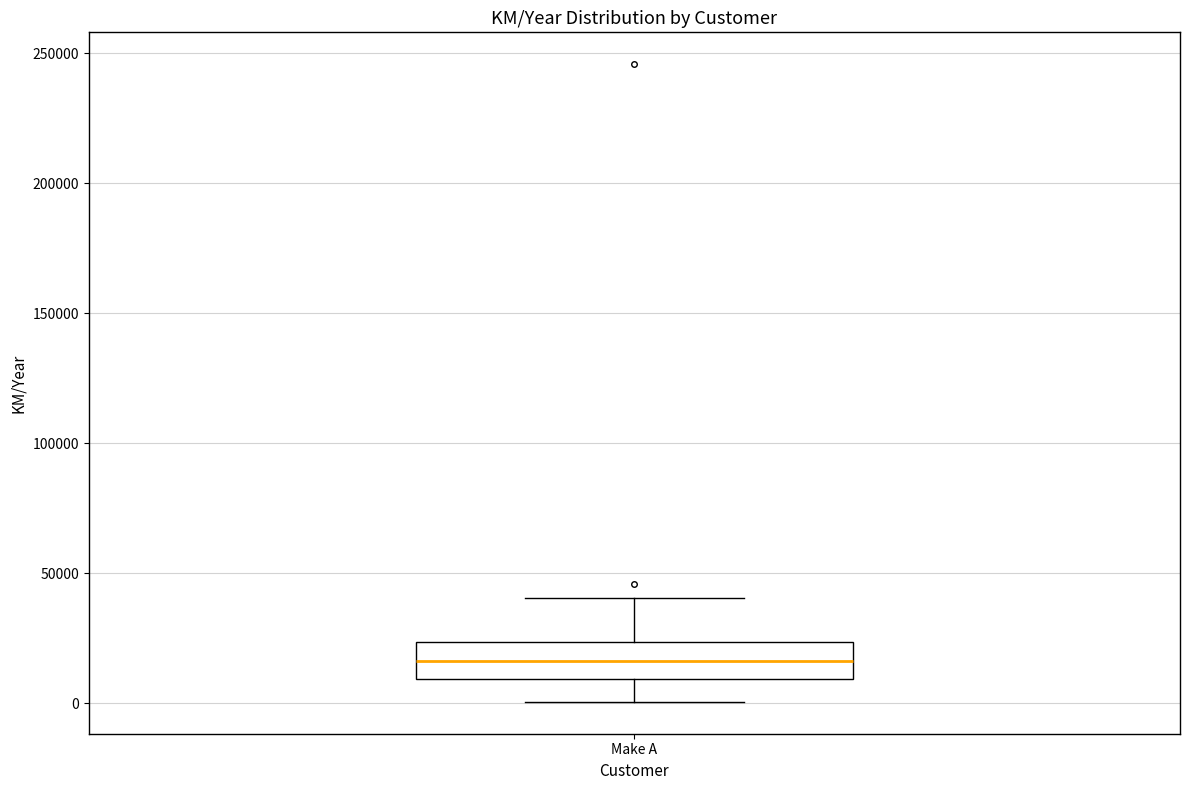

Read this box plot against the y-axis: the position of the median line, the range covered by the box, and the ends of both whiskers. The values are not printed on the chart, so give them approximately, as read against the axis.

median 15000, box 10000 to 25000, whiskers 0 to 40000